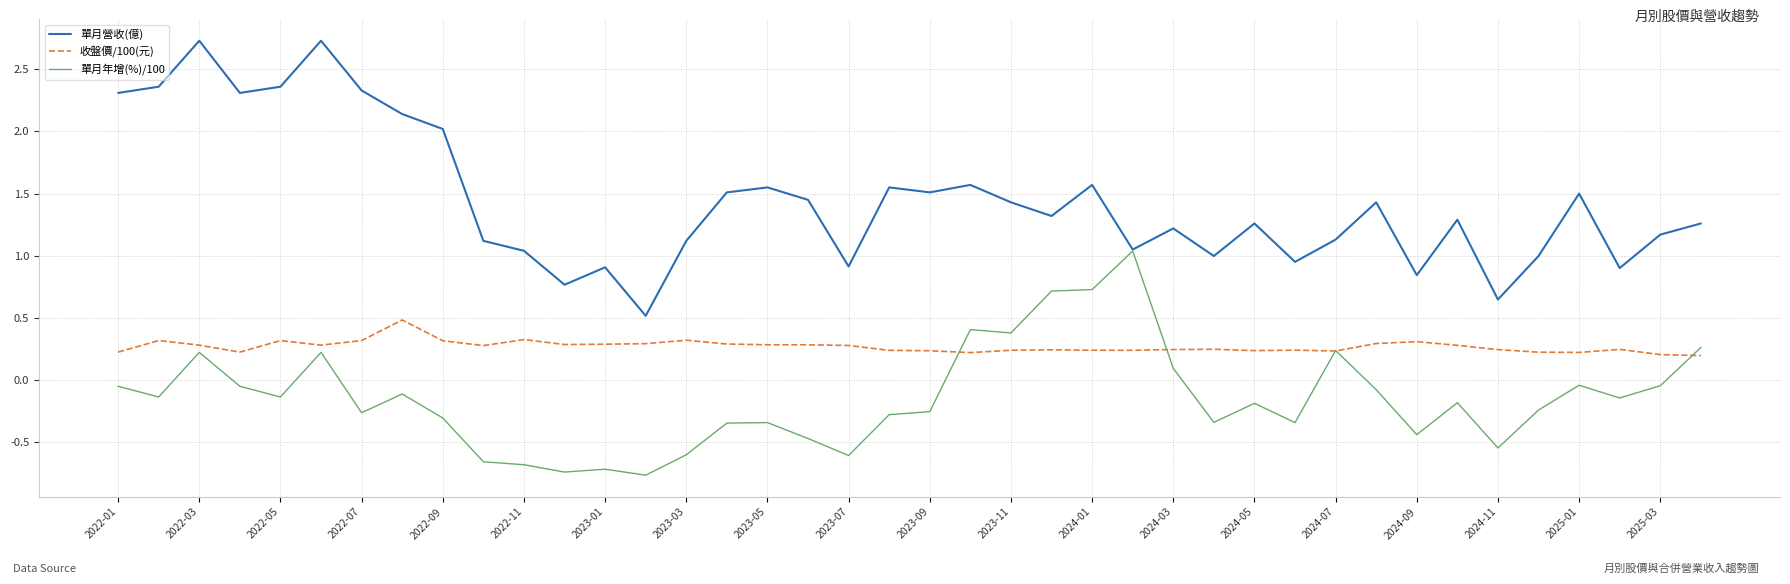

Rank the series by their maximum value, from highest to lowest.

單月營收(億), 單月年增(%)/100, 收盤價/100(元)